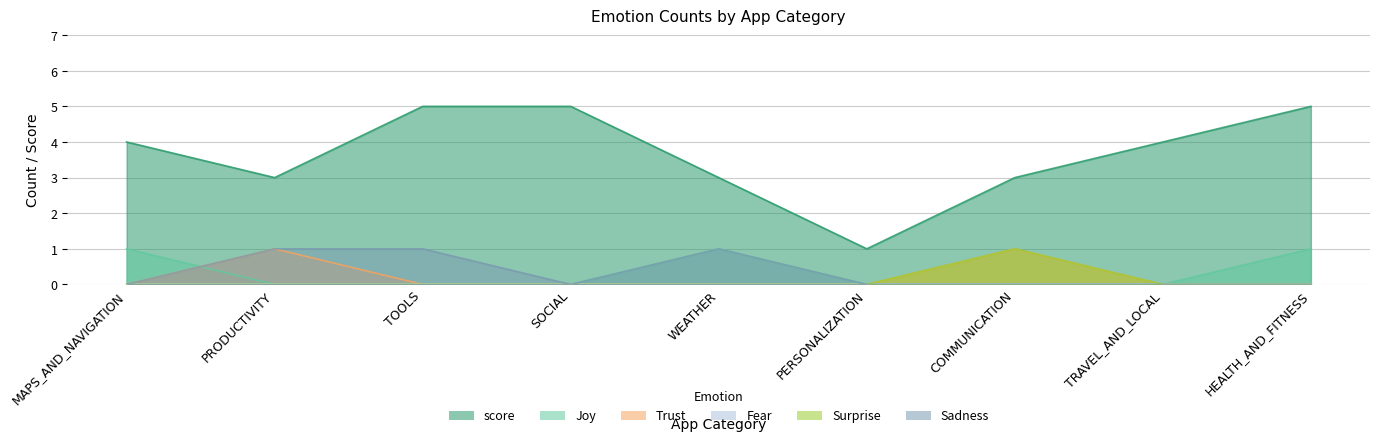

Between PRODUCTIVITY and PERSONALIZATION, which series saw the biggest shift?

score